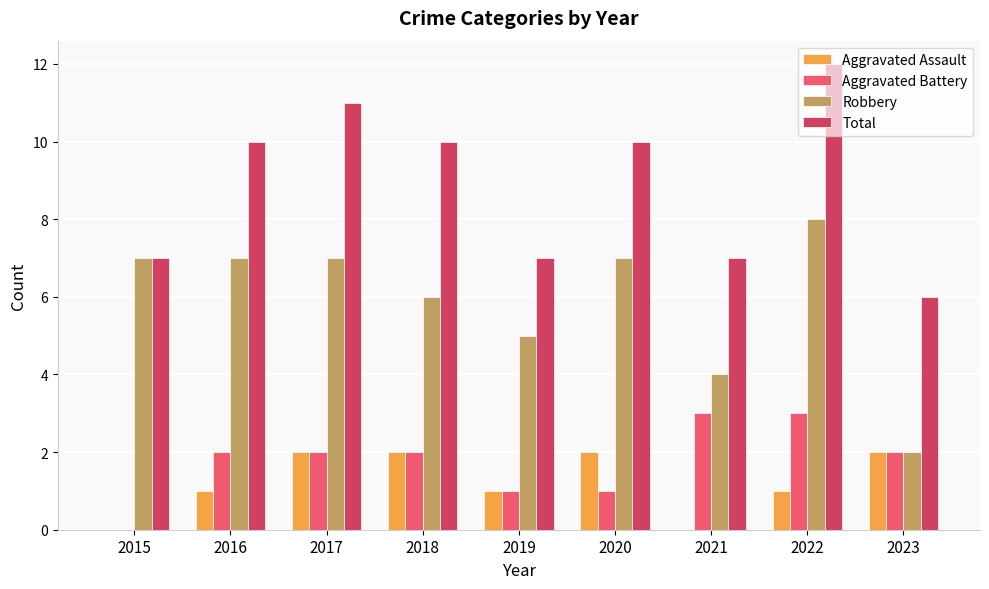

What is the sum of all Aggravated Battery values?

16